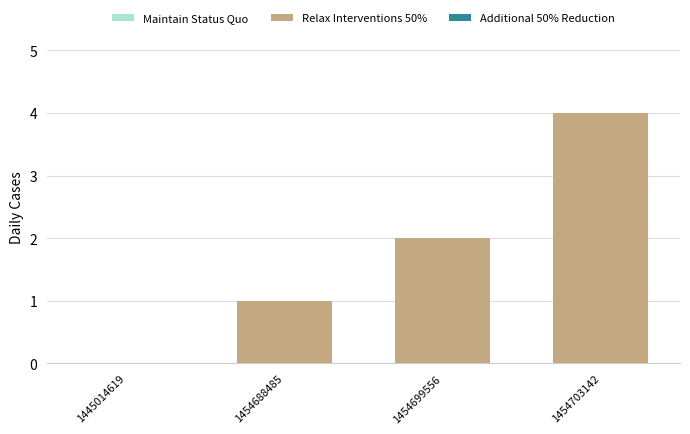

What is the approximate value at 1454703142?

4